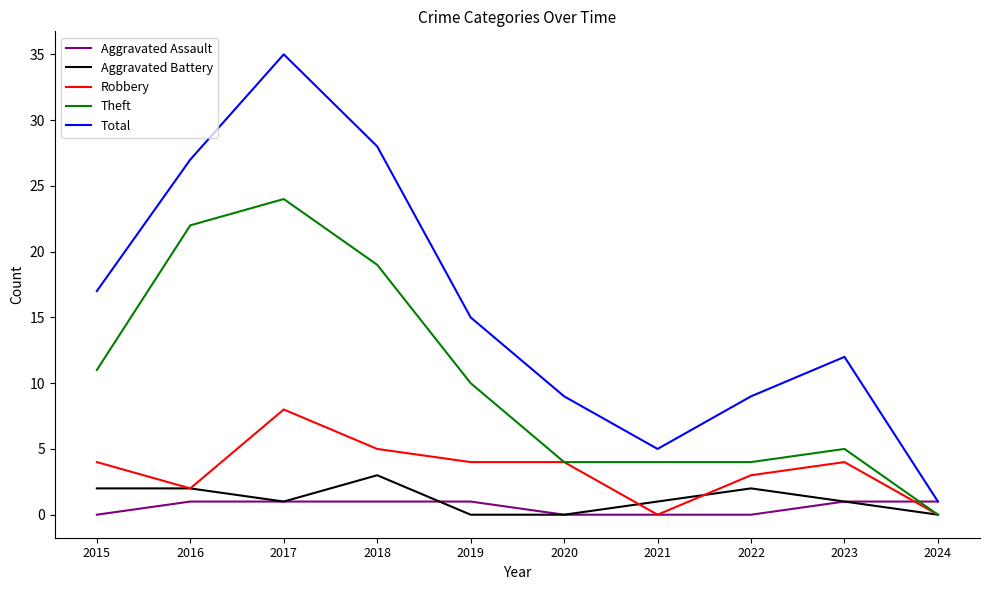

At 2015, list the series in order from smallest to largest.

Aggravated Assault, Aggravated Battery, Robbery, Theft, Total